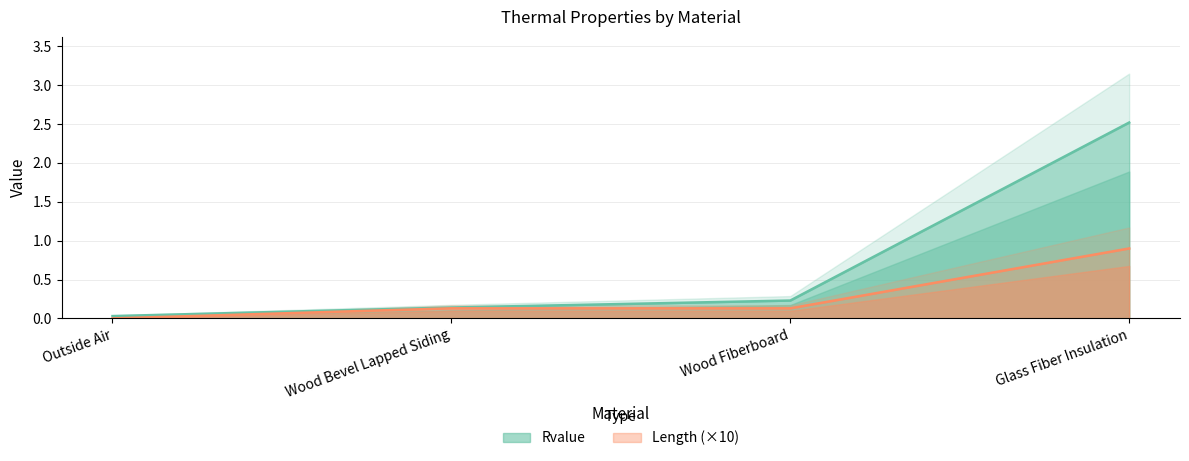

Reading right to left, transcribe all the data shown in this chart.

Rvalue: 2.5	0.2	0.1	0.0
Length: 0.9	0.1	0.1	0.0